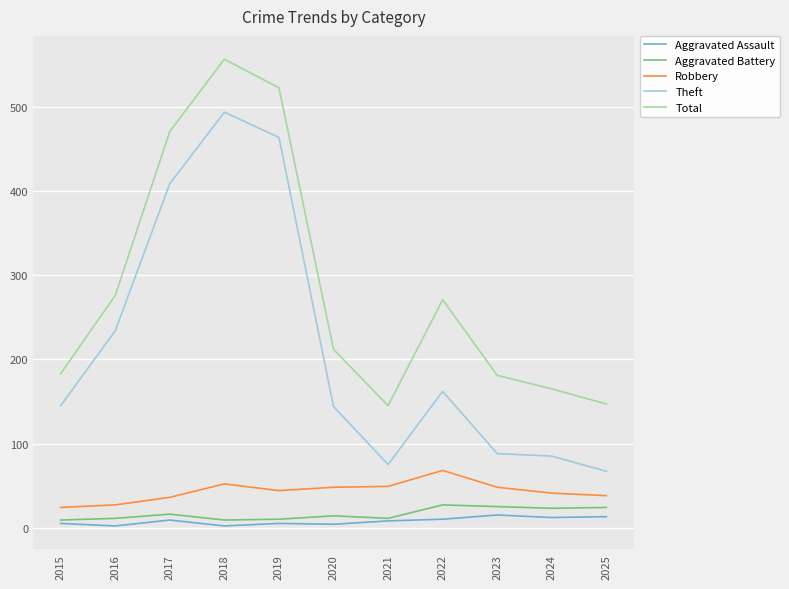

At which label is Total closest to 351?

2016